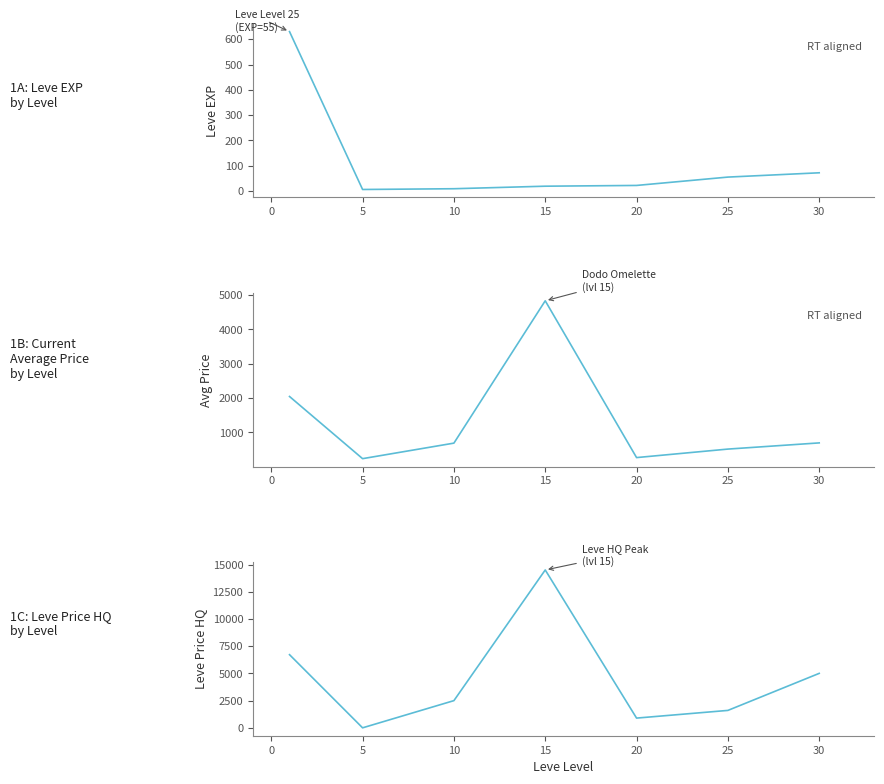

The value of Leve EXP at −5 is 1080.5. True or false?

False